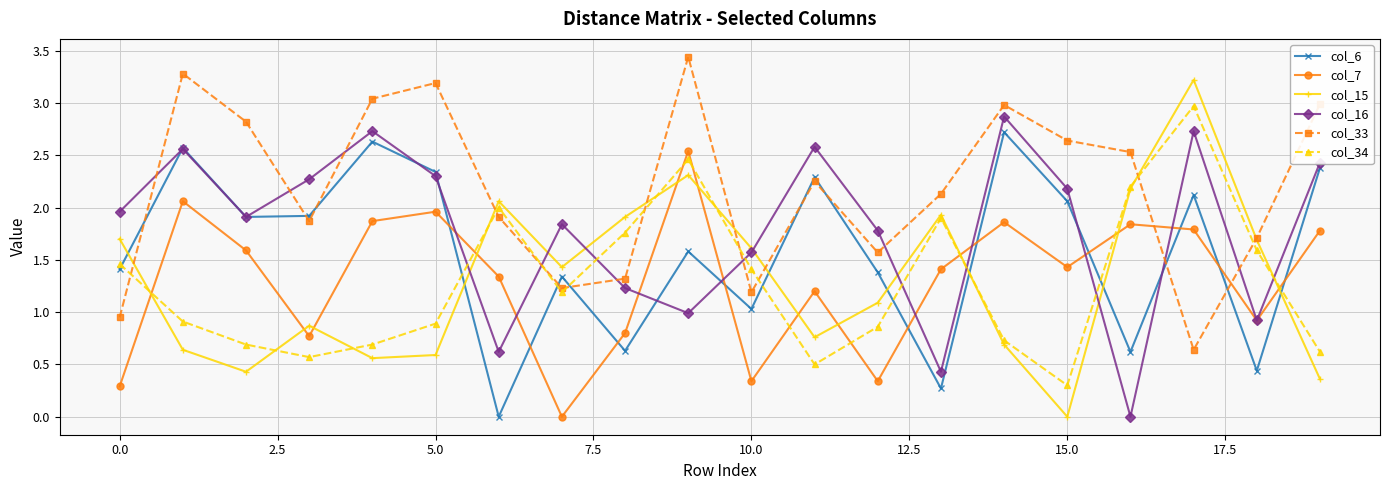

How many values in the col_34 series are below 1?

10